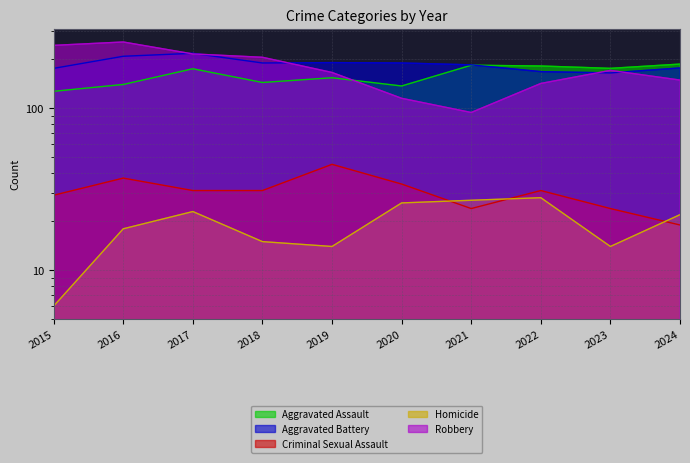

Rank the series by their maximum value, from highest to lowest.

Robbery, Aggravated Battery, Aggravated Assault, Criminal Sexual Assault, Homicide